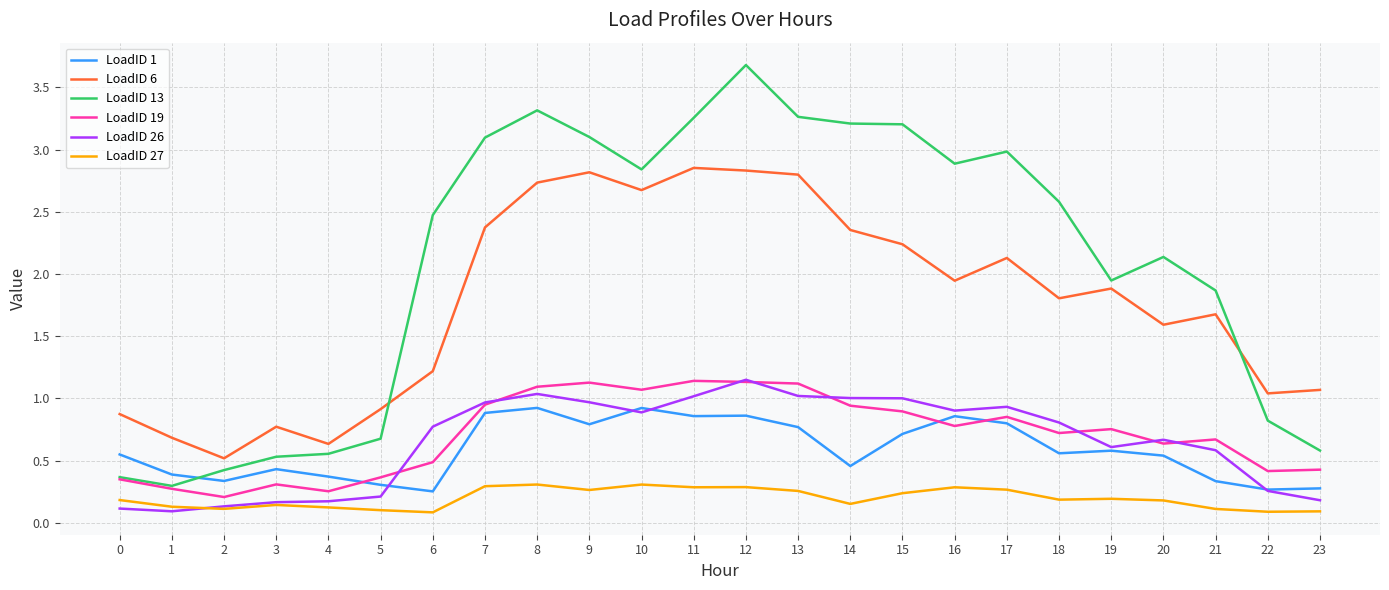

Which series has the widest spread of values?

LoadID 13